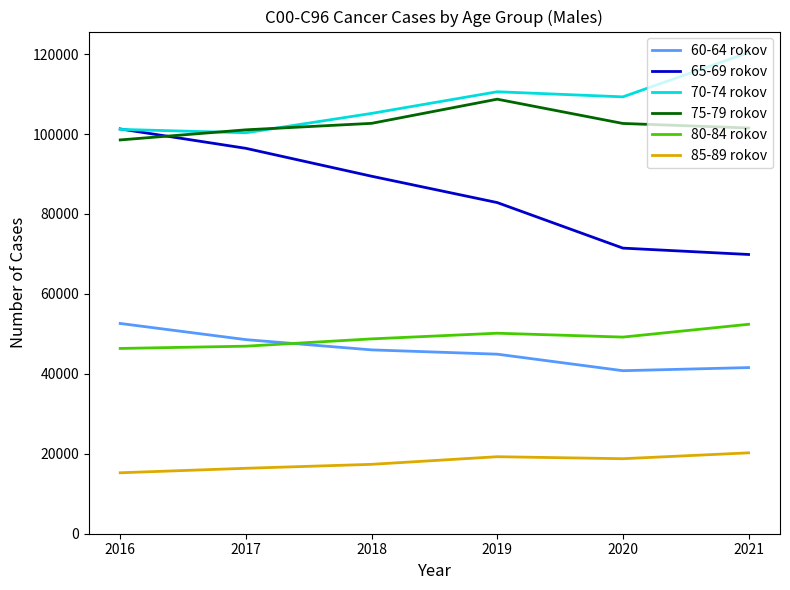

True or false: 65-69 rokov has more than 2 interior local peaks.

False